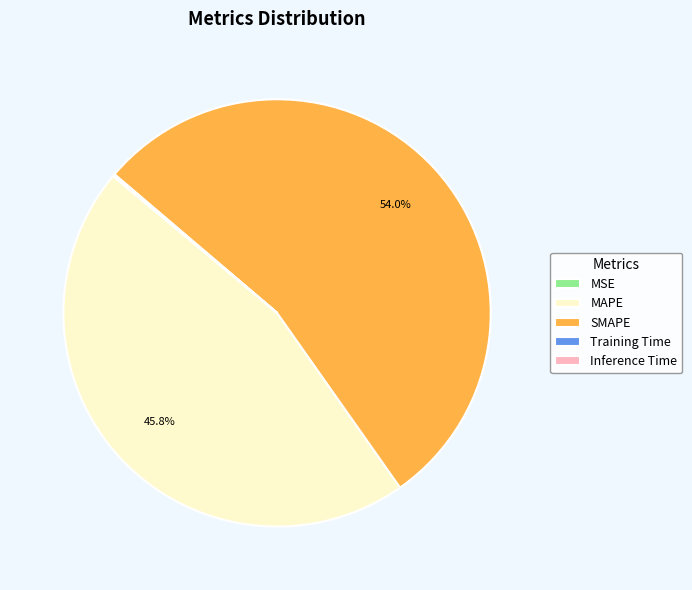

Which category has the biggest portion of the pie?

SMAPE